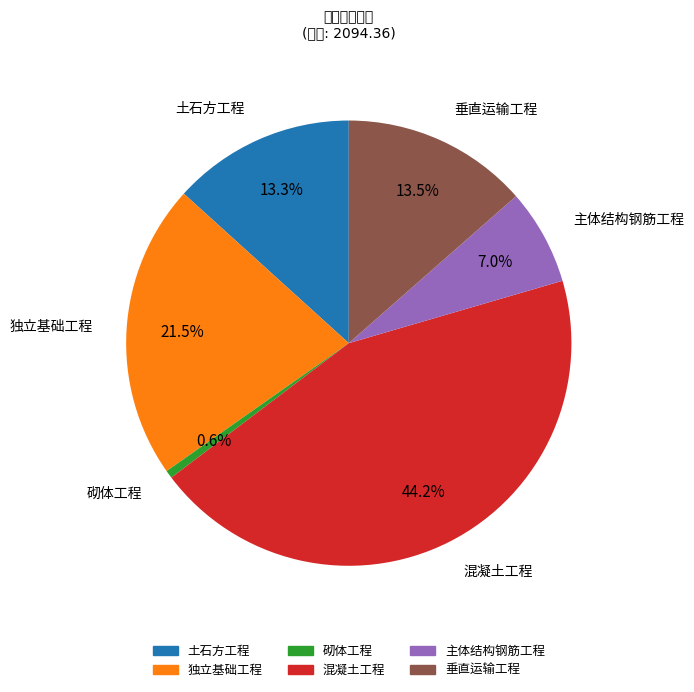

What is the change in value from 砌体工程 to 主体结构钢筋工程?

+133.5